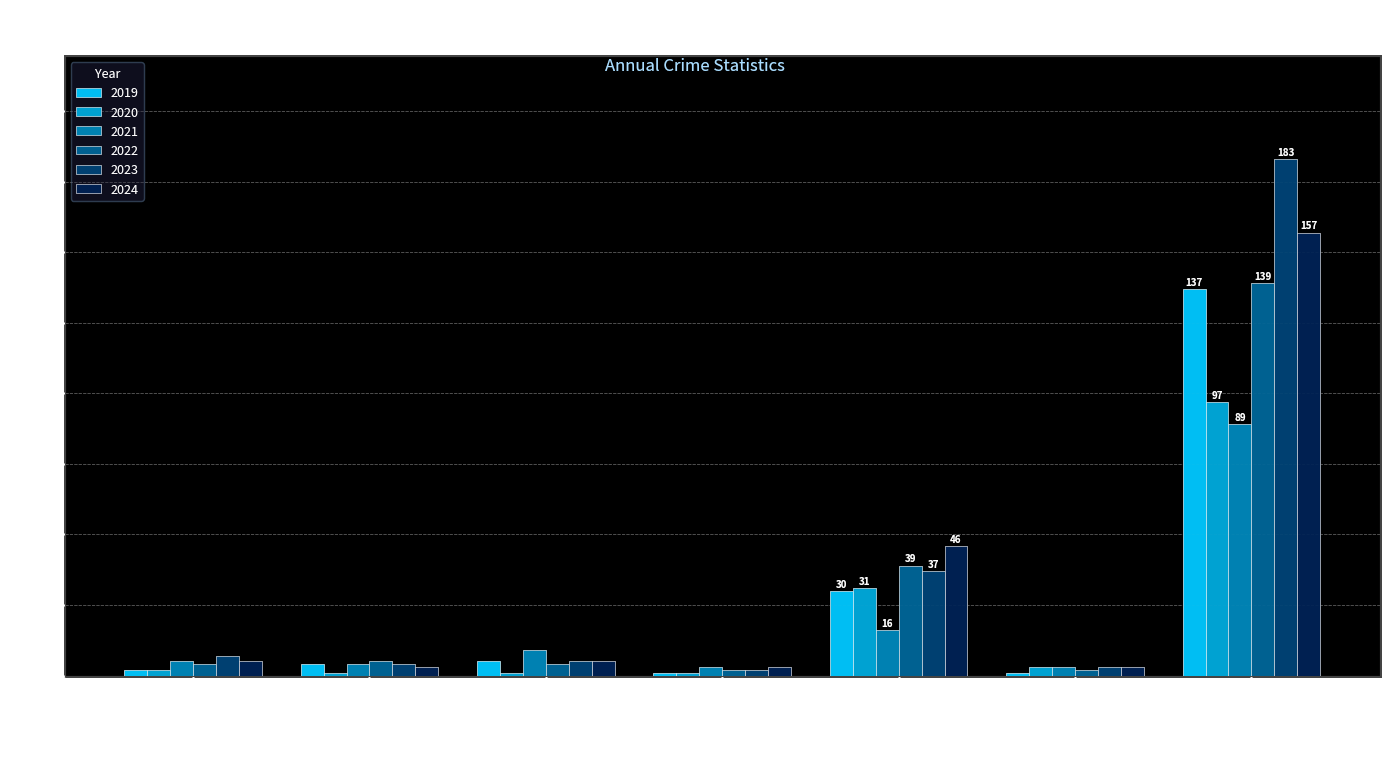

Which category has the highest value in the 2023 series?

Theft